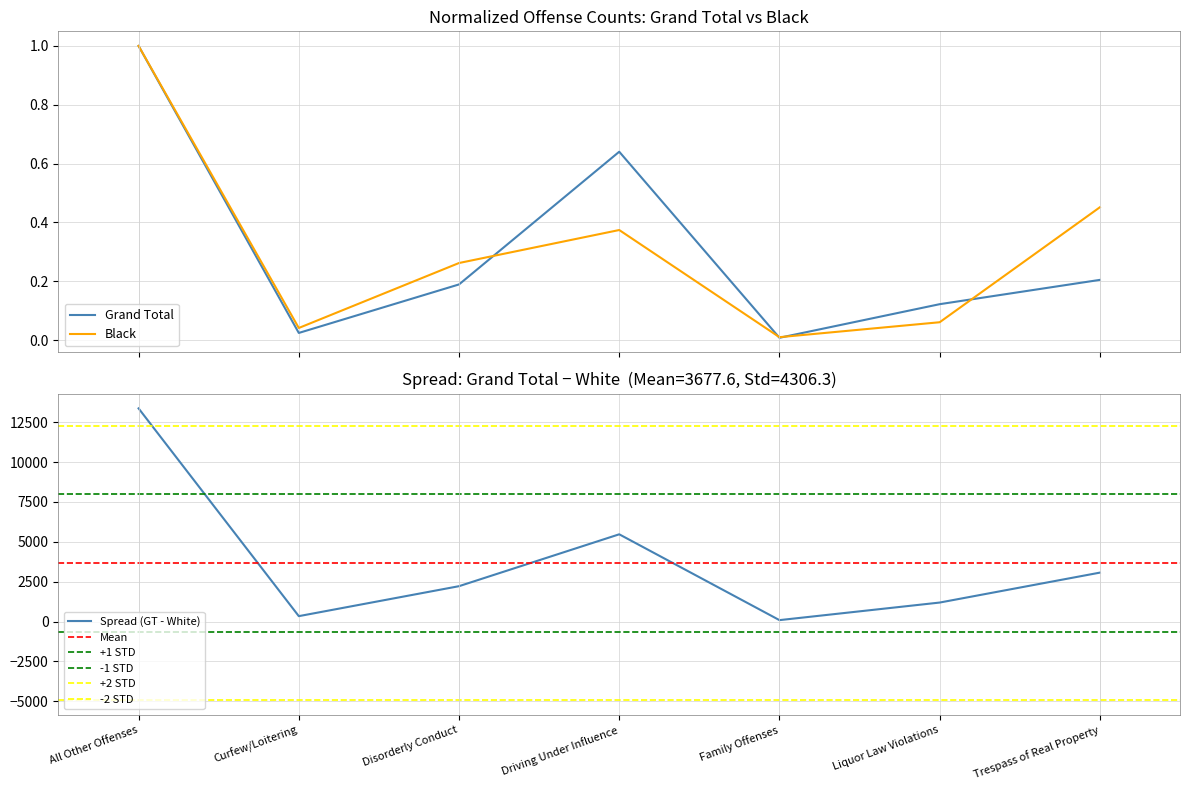

True or false: Grand Total has more than 1 interior local peaks.

False